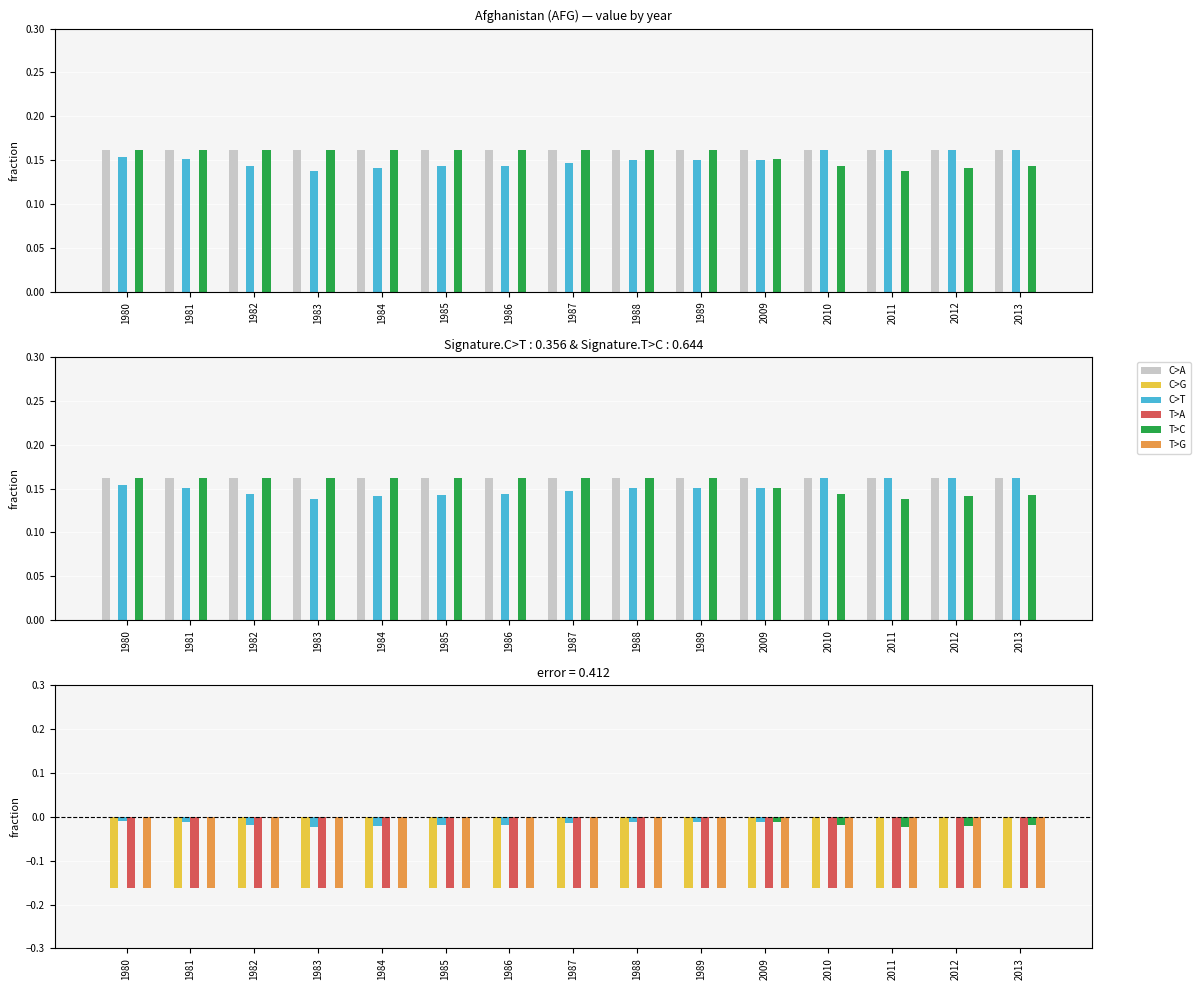

Reading left to right, list all the values displayed in this chart.

C>A: 0.0	0.0	0.0	0.0	0.0	0.0	0.0	0.0	0.0	0.0	0.0	0.0	0.0	0.0	0.0
C>G: -0.2	-0.2	-0.2	-0.2	-0.2	-0.2	-0.2	-0.2	-0.2	-0.2	-0.2	-0.2	-0.2	-0.2	-0.2
C>T: -0.0	-0.0	-0.0	-0.0	-0.0	-0.0	-0.0	-0.0	-0.0	-0.0	-0.0	0.0	0.0	0.0	0.0
T>A: -0.2	-0.2	-0.2	-0.2	-0.2	-0.2	-0.2	-0.2	-0.2	-0.2	-0.2	-0.2	-0.2	-0.2	-0.2
T>C: 0.0	0.0	0.0	0.0	0.0	0.0	0.0	0.0	0.0	0.0	-0.0	-0.0	-0.0	-0.0	-0.0
T>G: -0.2	-0.2	-0.2	-0.2	-0.2	-0.2	-0.2	-0.2	-0.2	-0.2	-0.2	-0.2	-0.2	-0.2	-0.2